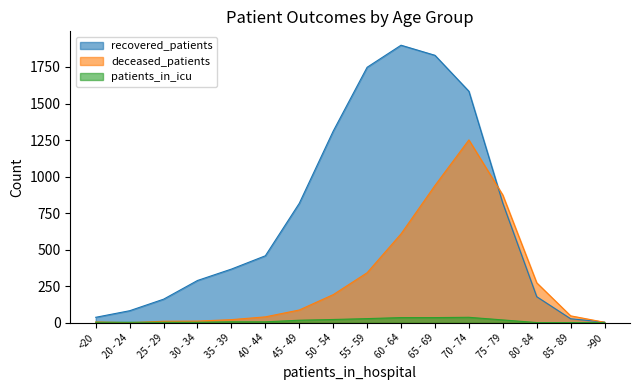

Does the chart have visible grid lines?

No